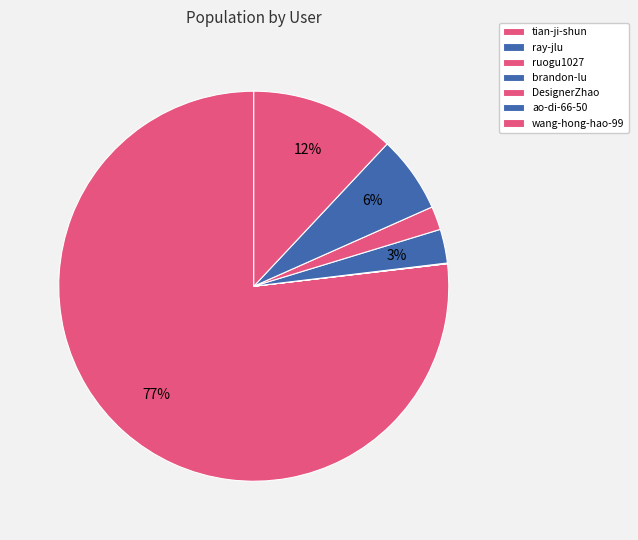

Approximately how many times larger is the value at ao-di-66-50 compared to wang-hong-hao-99?

0.5